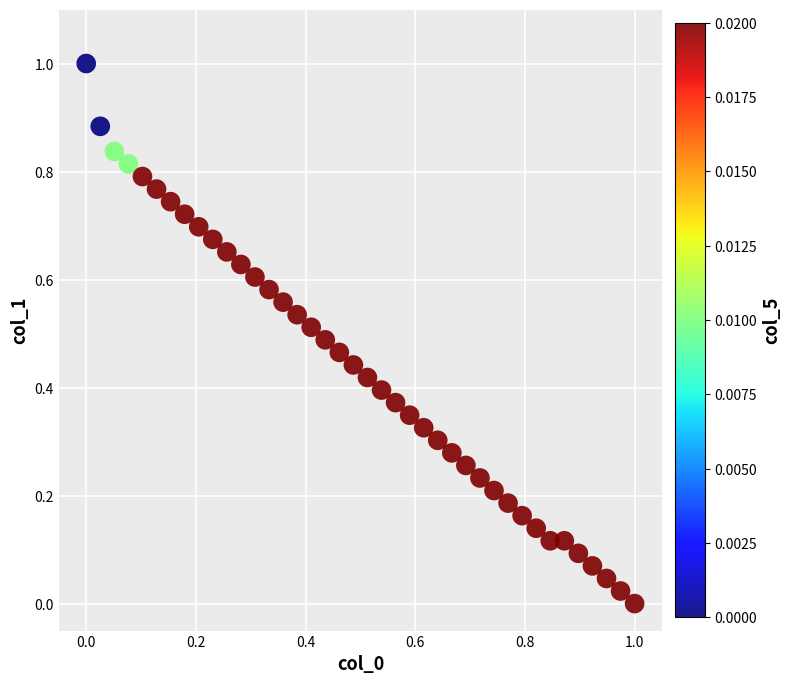

What is the range of Y values (max minus min)?

1.0